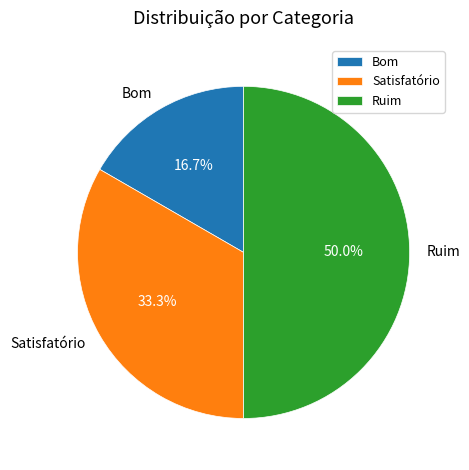

Combined, what portion of the pie is Satisfatório and Ruim?

83.3%